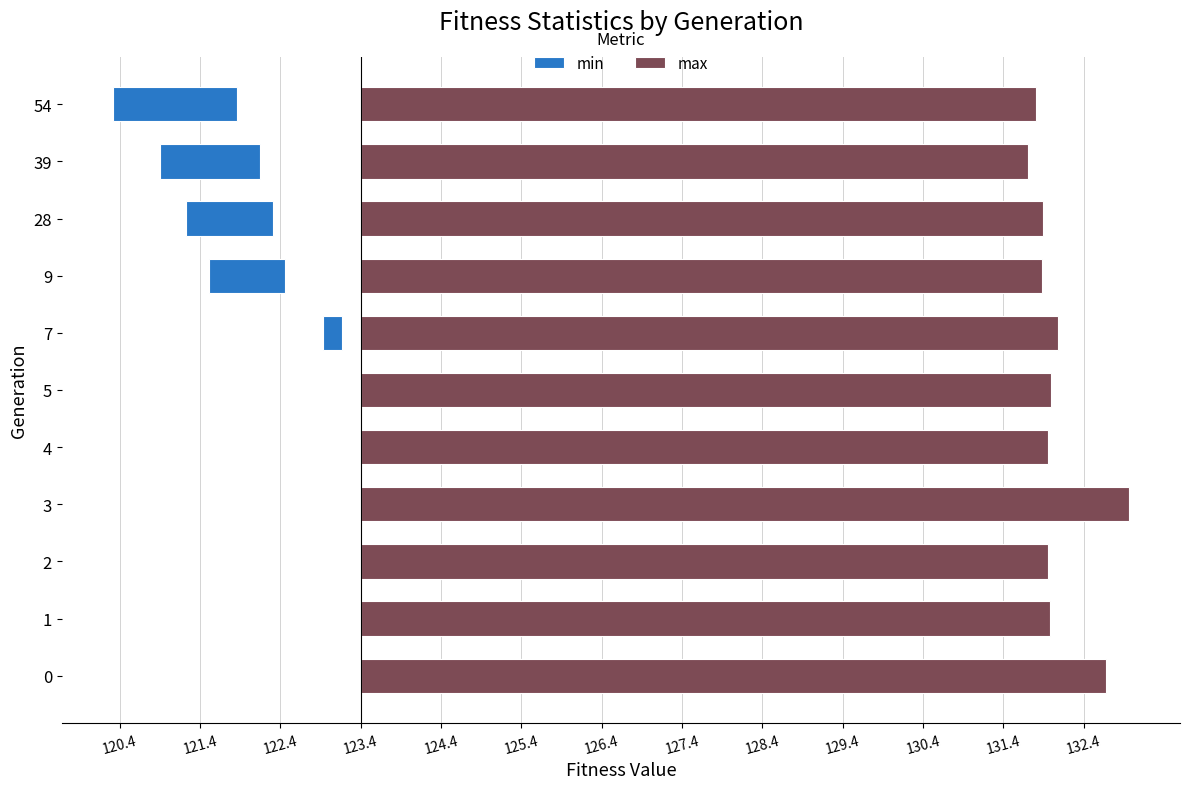

Count the number of data series in this chart.

2